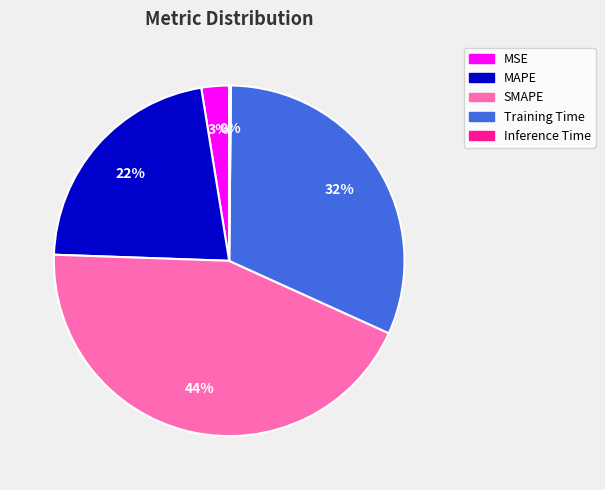

Between Training Time and MAPE, which is larger?

Training Time